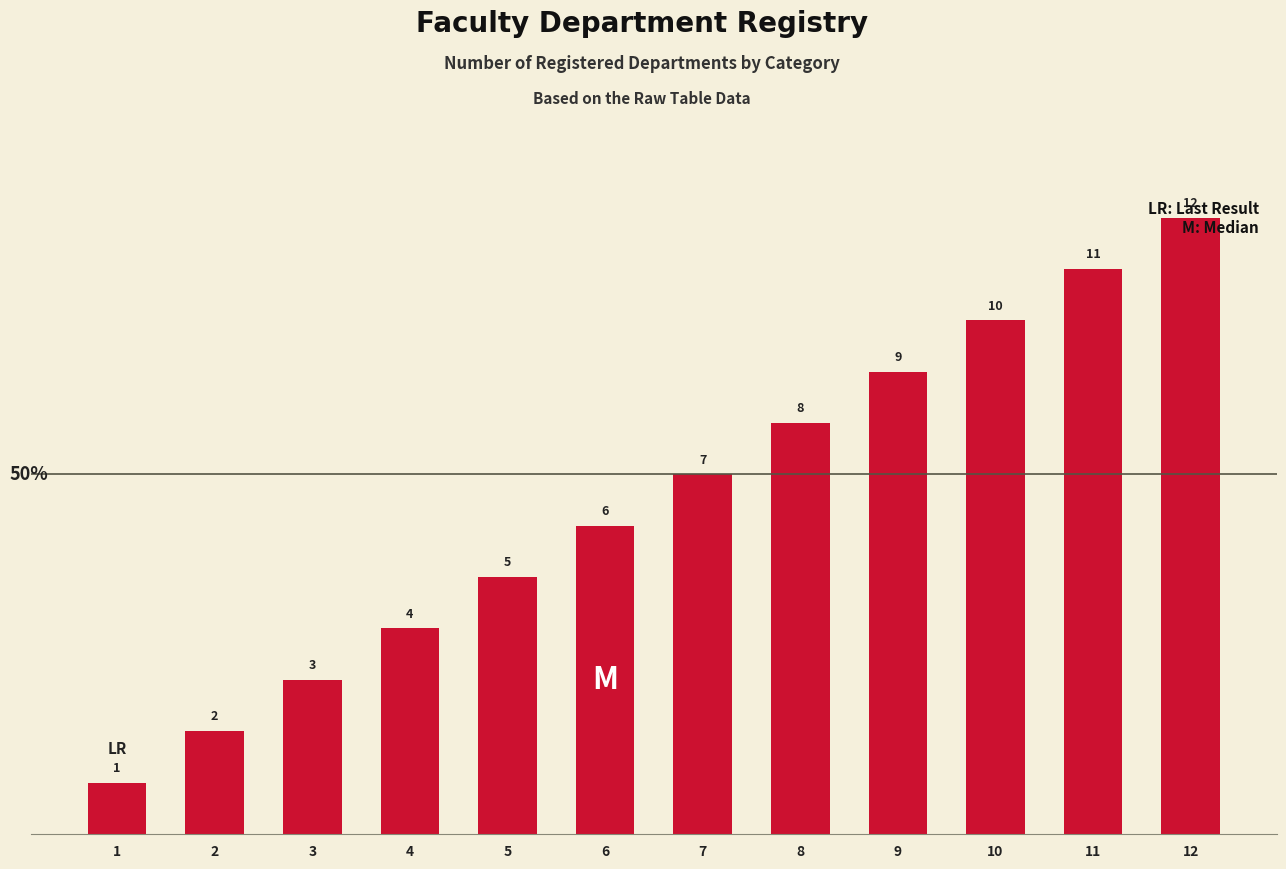

List the labels in order of value, largest first.

12, 11, 10, 9, 8, 7, 6, 5, 4, 3, 2, 1